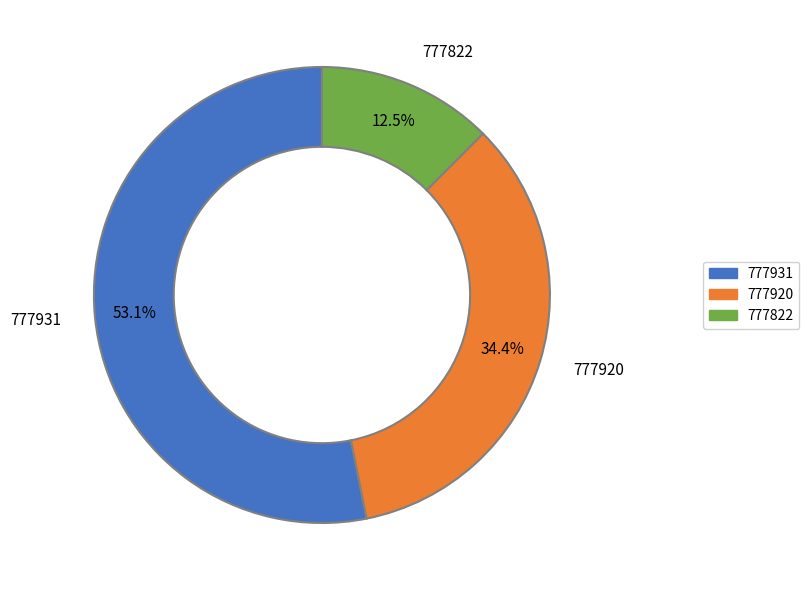

To the nearest percent, what is the difference between the largest and smallest slice percentages?

41%